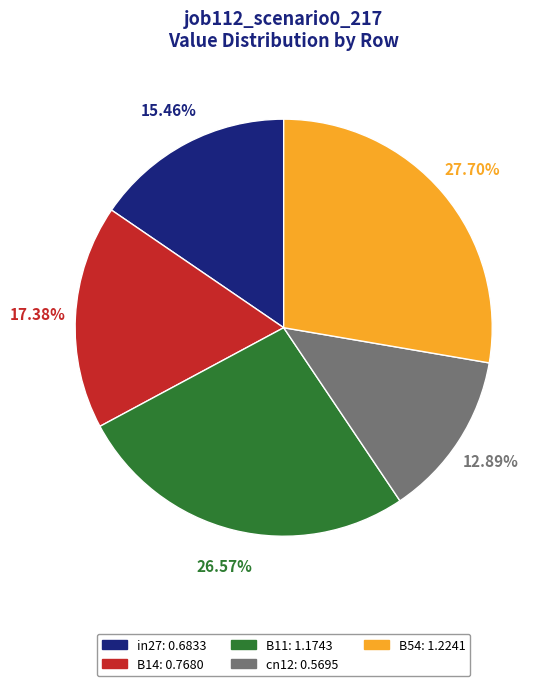

Rank the categories by value from lowest to highest.

cn12, in27, B14, B11, B54